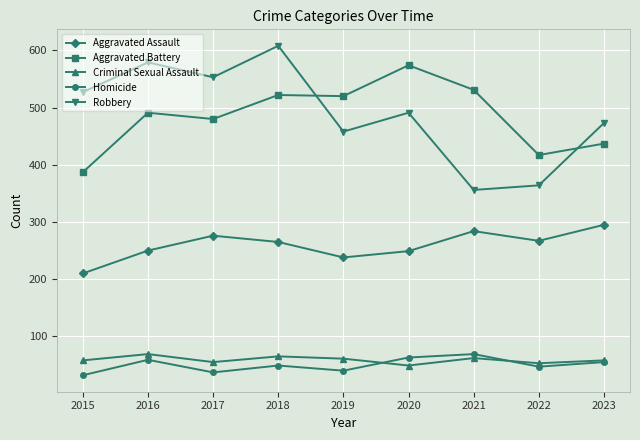

Which series changed the most between 2017 and 2023?

Robbery